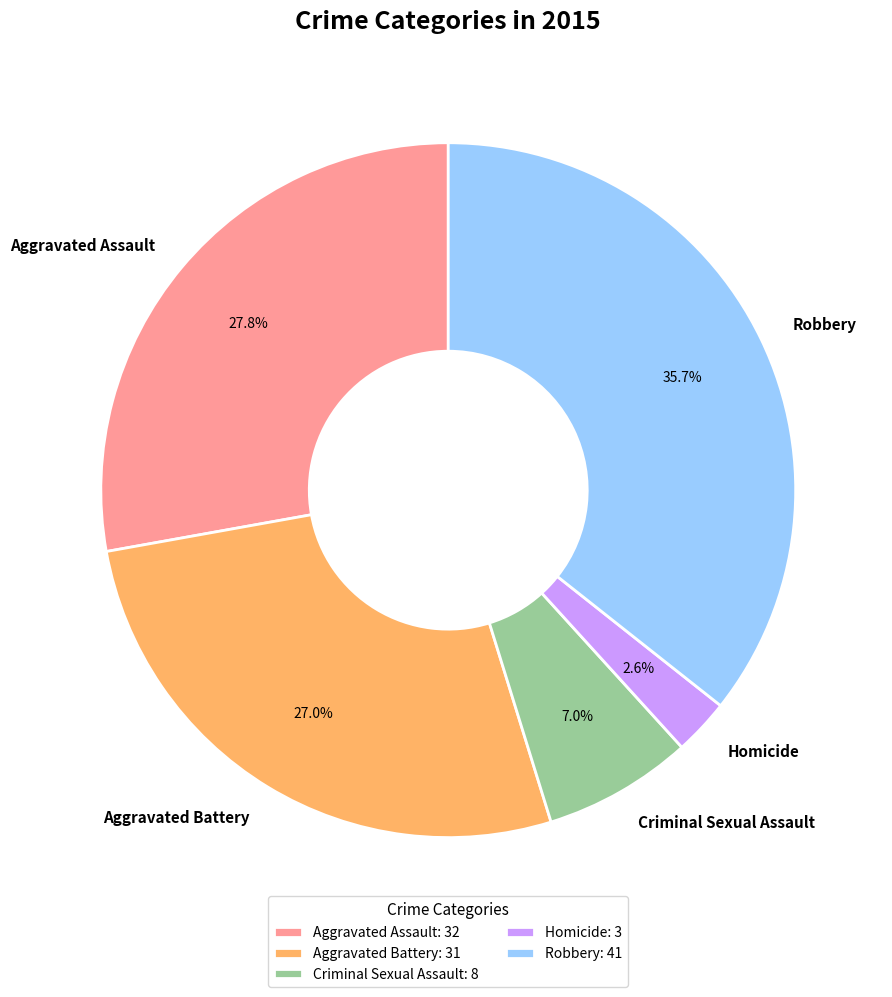

Is Homicide the majority of the pie?

No